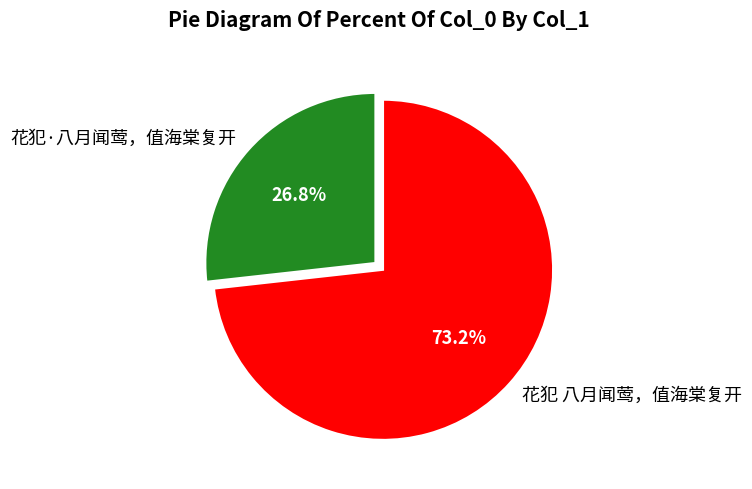

Between 花犯·八月闻莺，值海棠复开 and 花犯 八月闻莺，值海棠复开, which is larger?

花犯 八月闻莺，值海棠复开